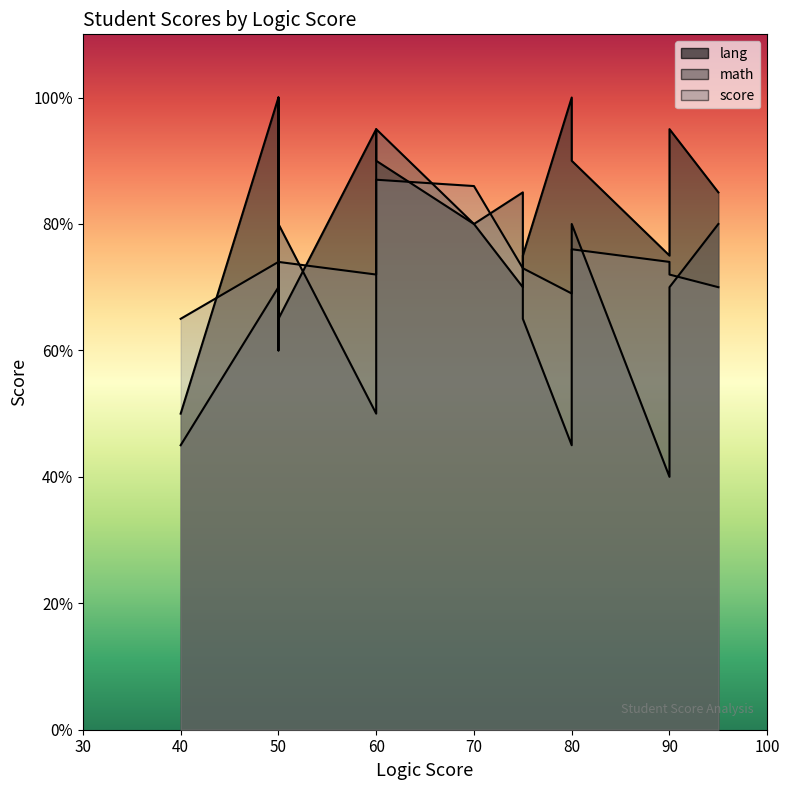

What is the total value across all series at 60?

217